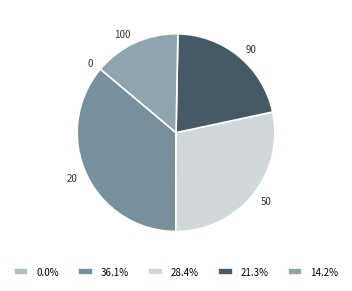

Is there a majority slice in this chart?

No